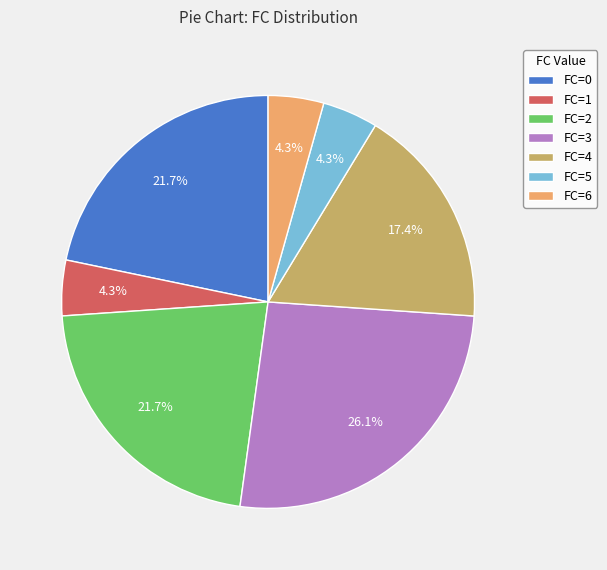

Which has a higher value, FC=6 or FC=4?

FC=4